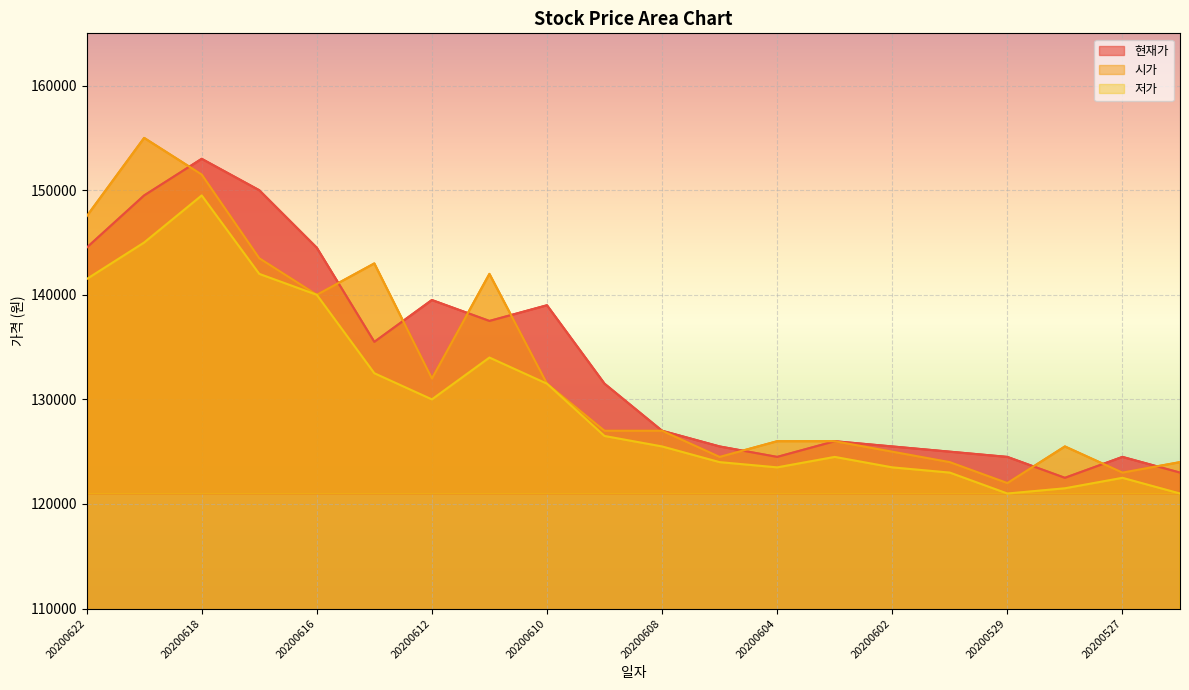

What is the highest value of the 저가 series?

149500